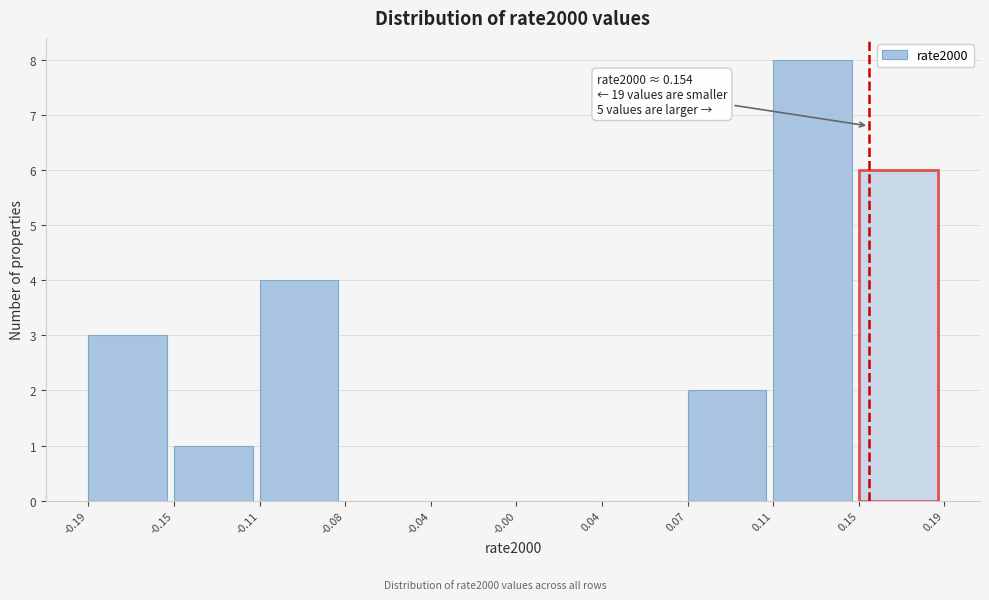

Reading left to right, list all the values displayed in this chart.

-0.19=3	-0.15=1	-0.11=4	-0.08=0	-0.04=0	-0.00=0	0.04=0	0.07=2	0.11=8	0.15=6